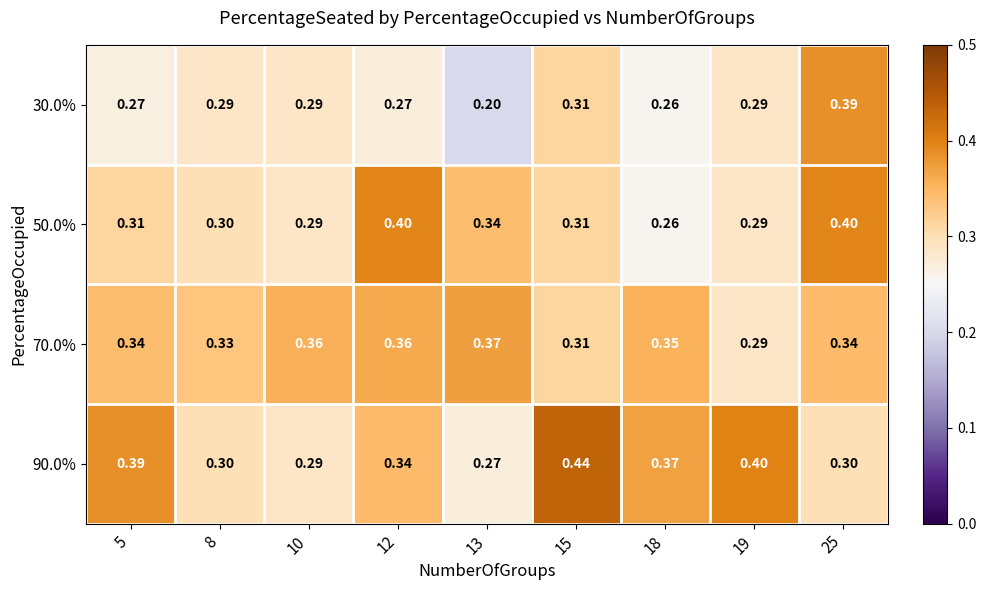

Is the value of 70.0% at 25 greater than the value of 50.0% at 19?

Yes